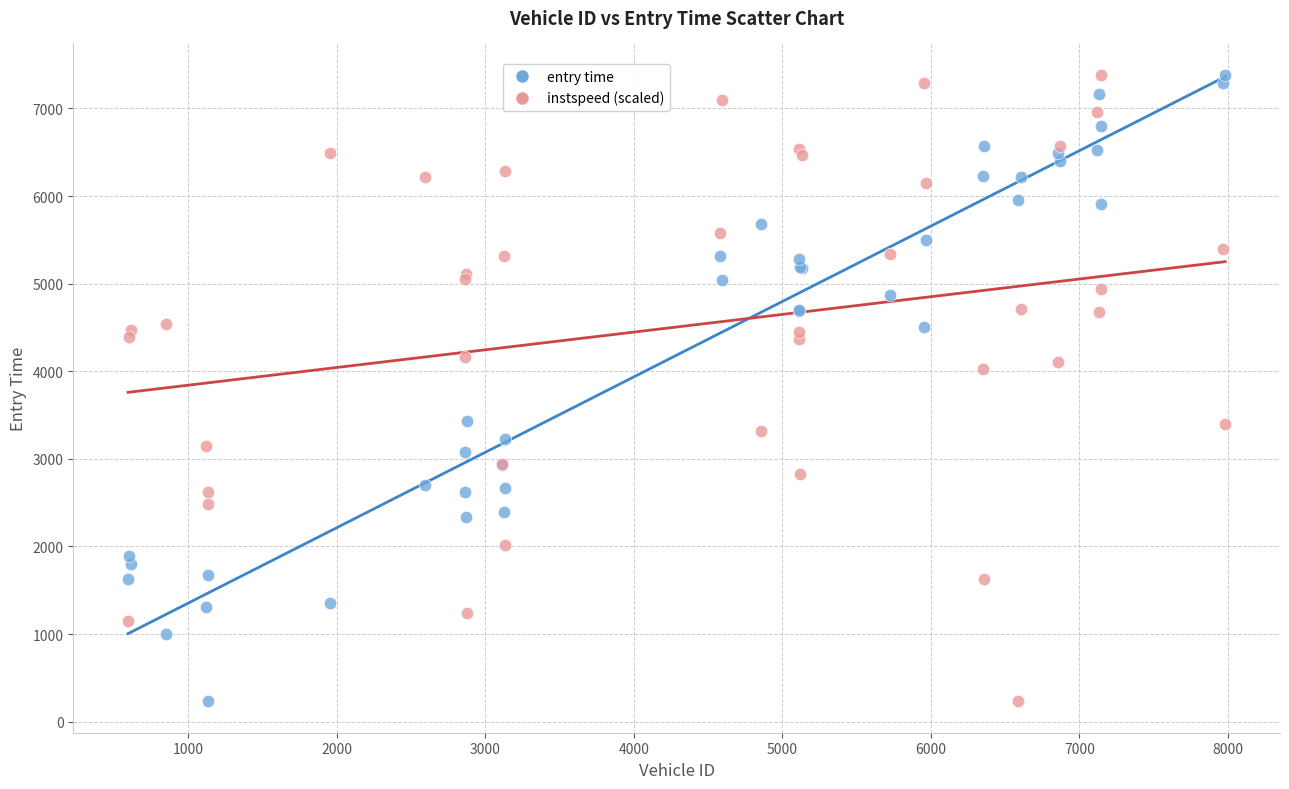

What is the X range (max minus min) for the scatter plot?

7384.0